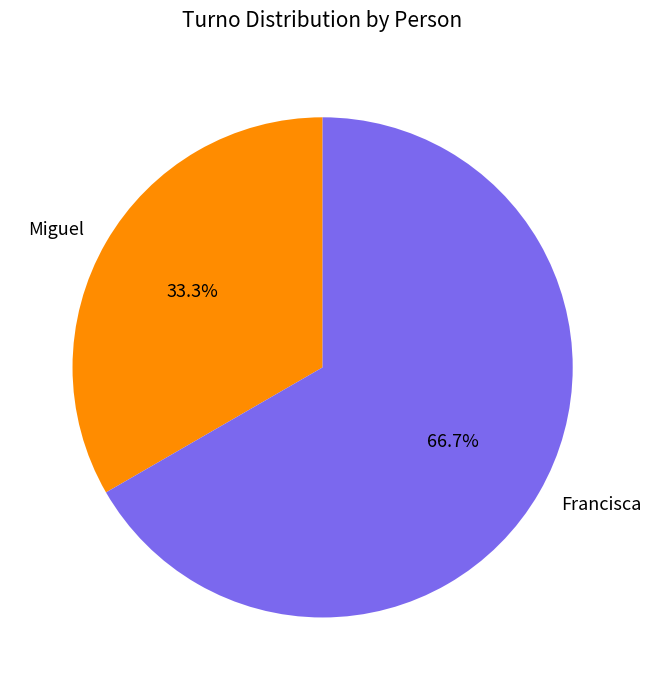

What is the total percentage of Miguel and Francisca?

100.0%